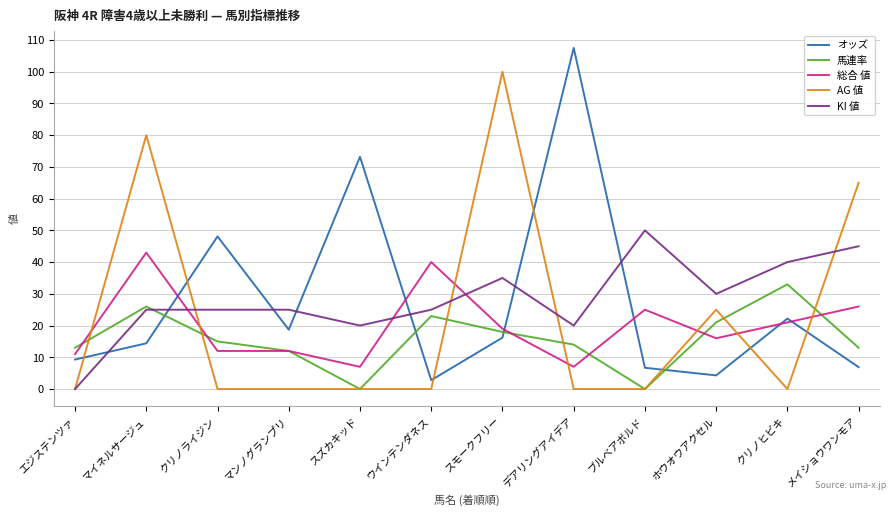

At メイショウワンモア, list the series in order from largest to smallest.

AG 値, KI 値, 総合 値, 馬連率, オッズ